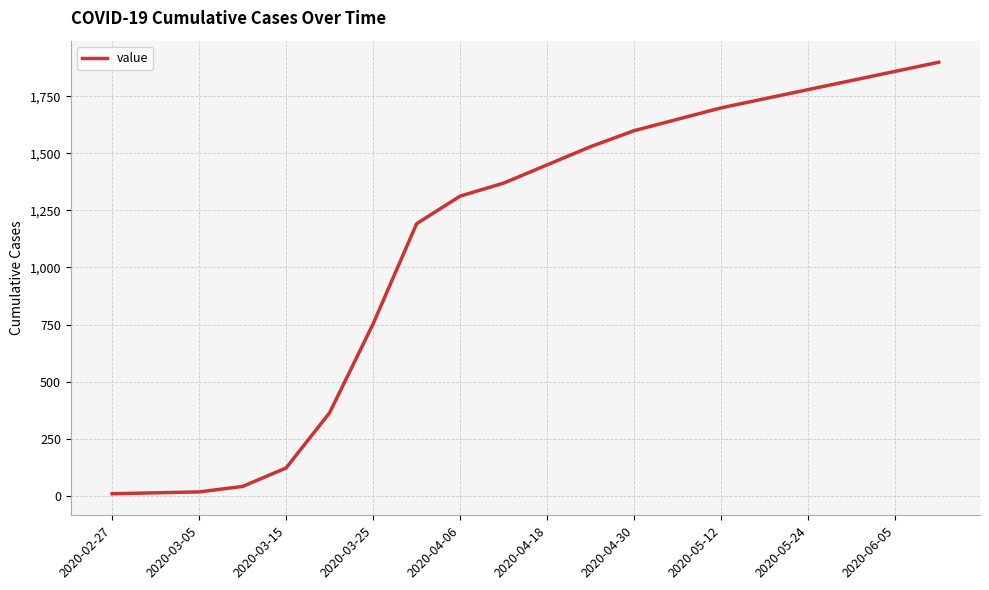

What is the greatest value displayed?

1900